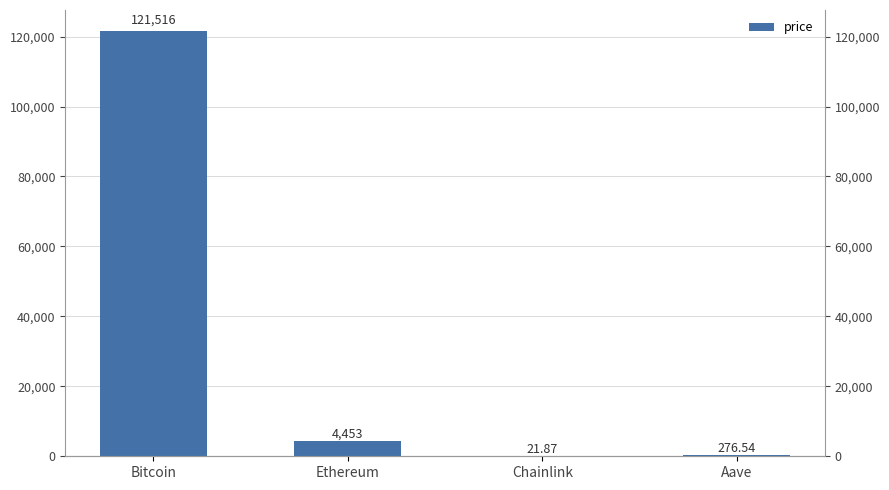

Rank the categories by value from highest to lowest.

Bitcoin, Ethereum, Aave, Chainlink